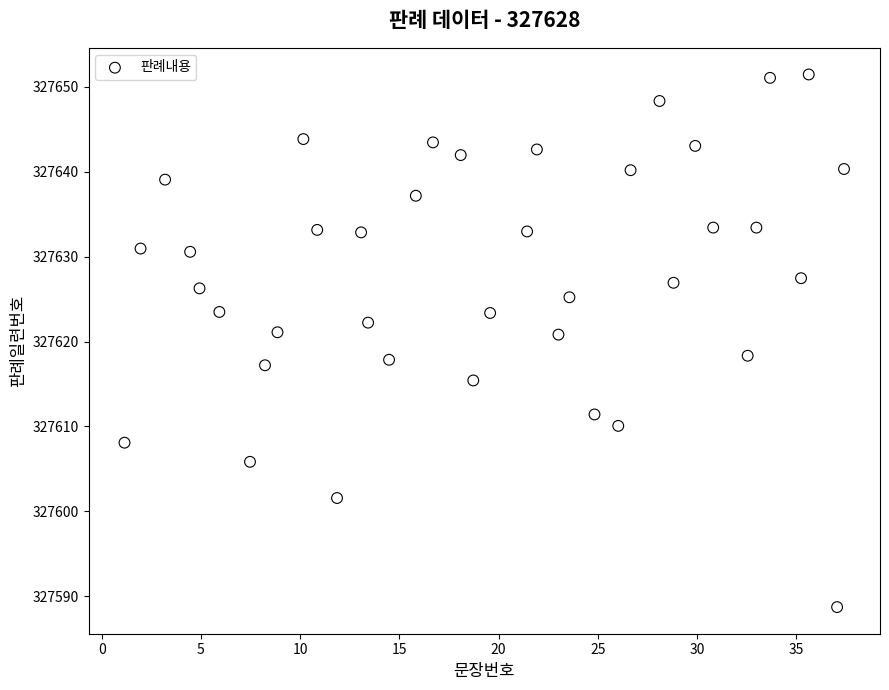

What is the range of Y values (max minus min)?

62.8